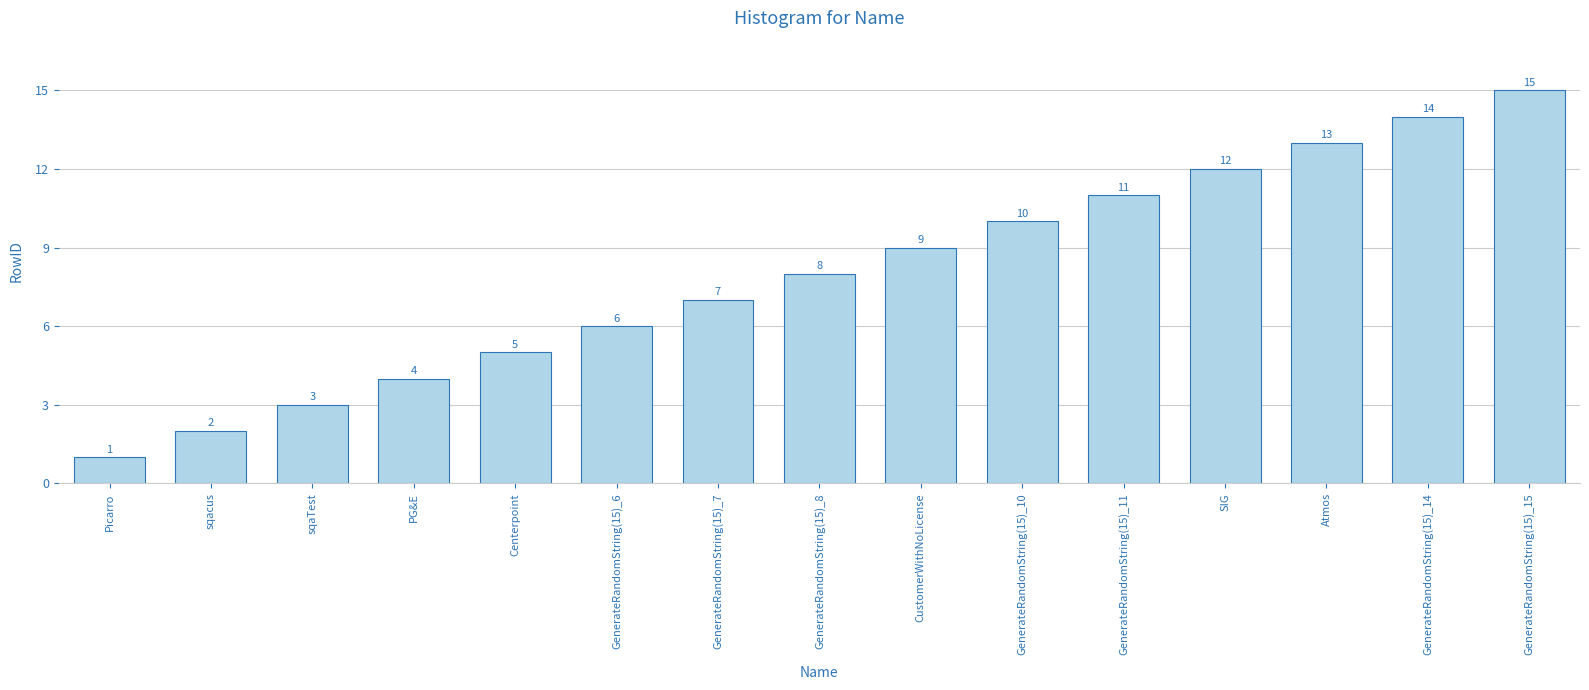

Reading left to right, what are all the values shown in this chart?

Picarro=1	sqacus=2	sqaTest=3	PG&E=4	Centerpoint=5	GenerateRandomString(15)_6=6	GenerateRandomString(15)_7=7	GenerateRandomString(15)_8=8	CustomerWithNoLicense=9	GenerateRandomString(15)_10=10	GenerateRandomString(15)_11=11	SIG=12	Atmos=13	GenerateRandomString(15)_14=14	GenerateRandomString(15)_15=15